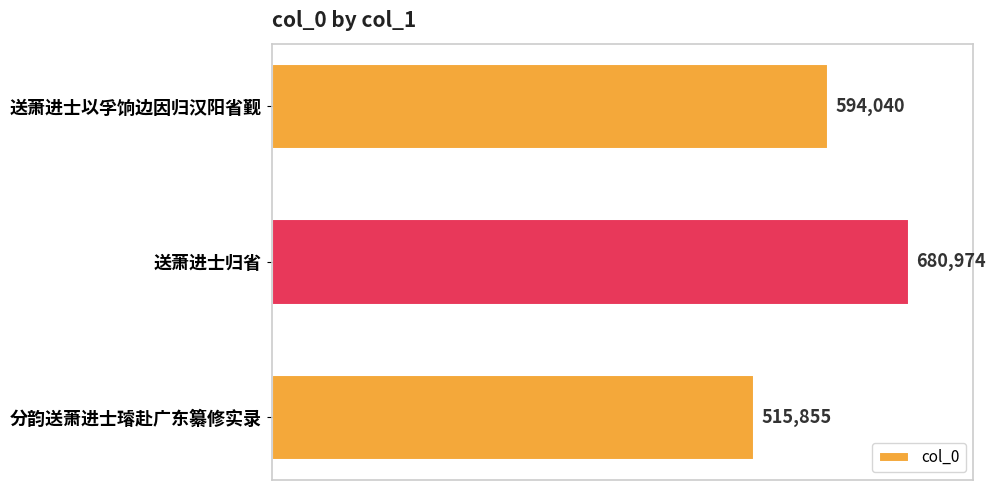

What is the ratio of the value at 送萧进士归省 to the value at 送萧进士以孚饷边因归汉阳省觐?

1.1